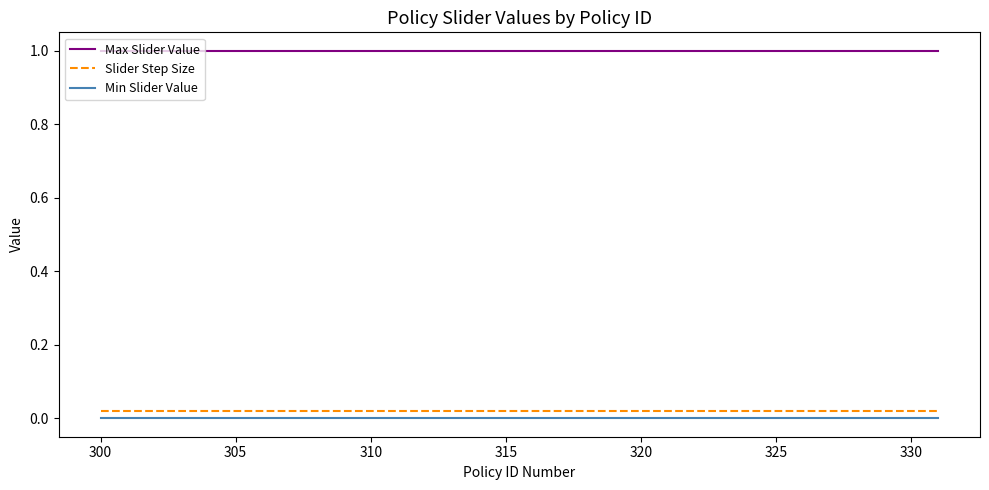

How many lines are shown in the chart?

3